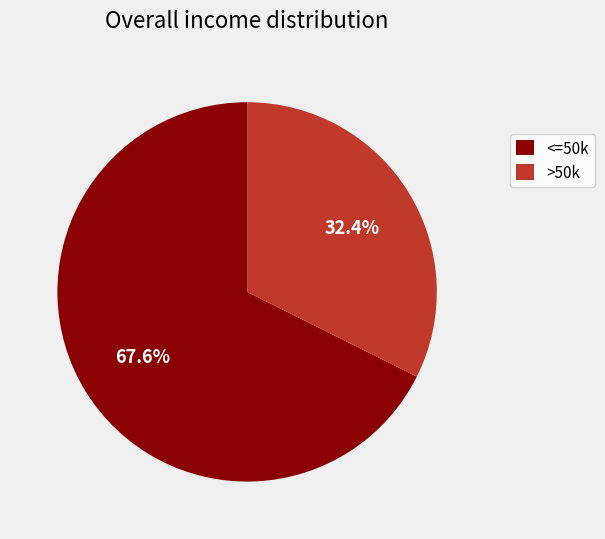

What is the largest slice in the pie chart?

<=50k